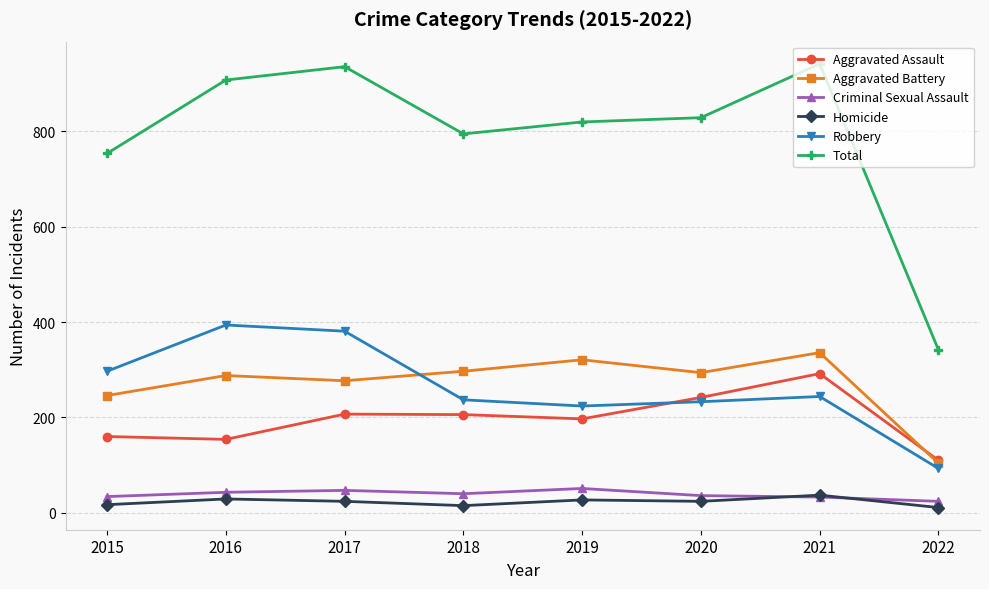

How many data points does each series have?

8